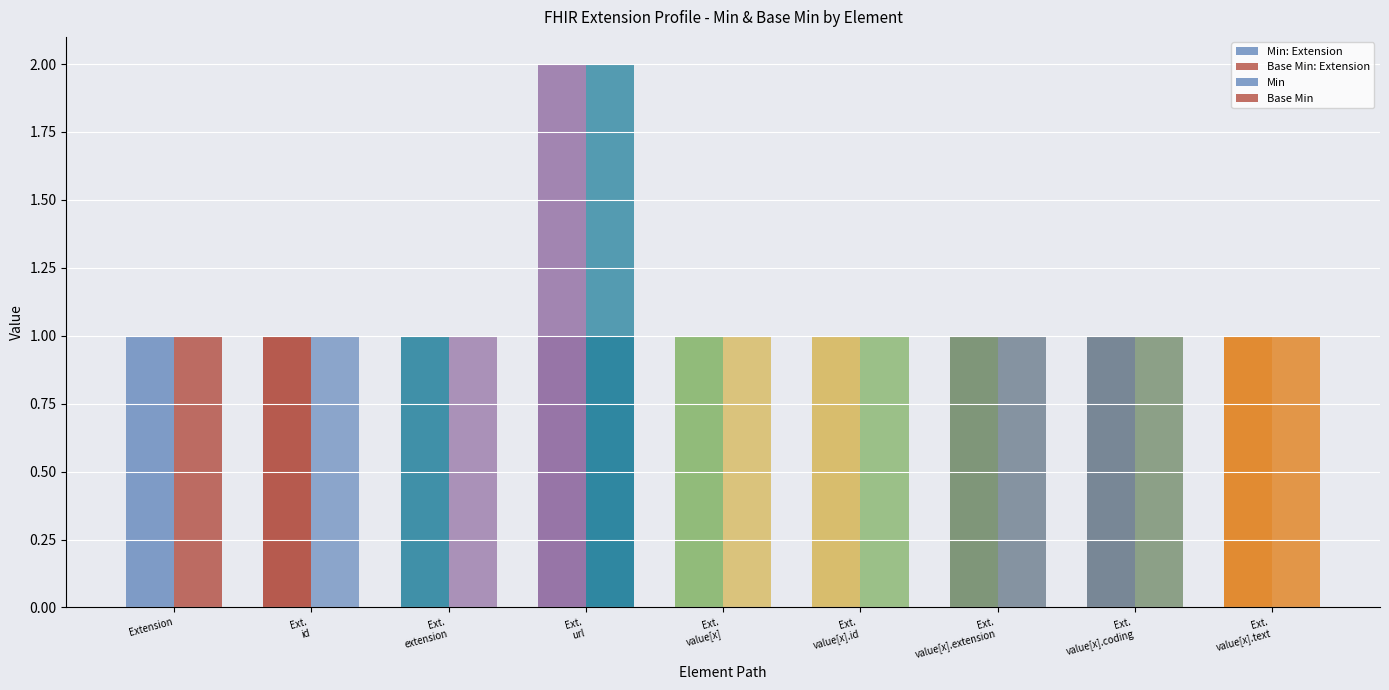

Rank the series by their maximum value, from highest to lowest.

Min, Base Min